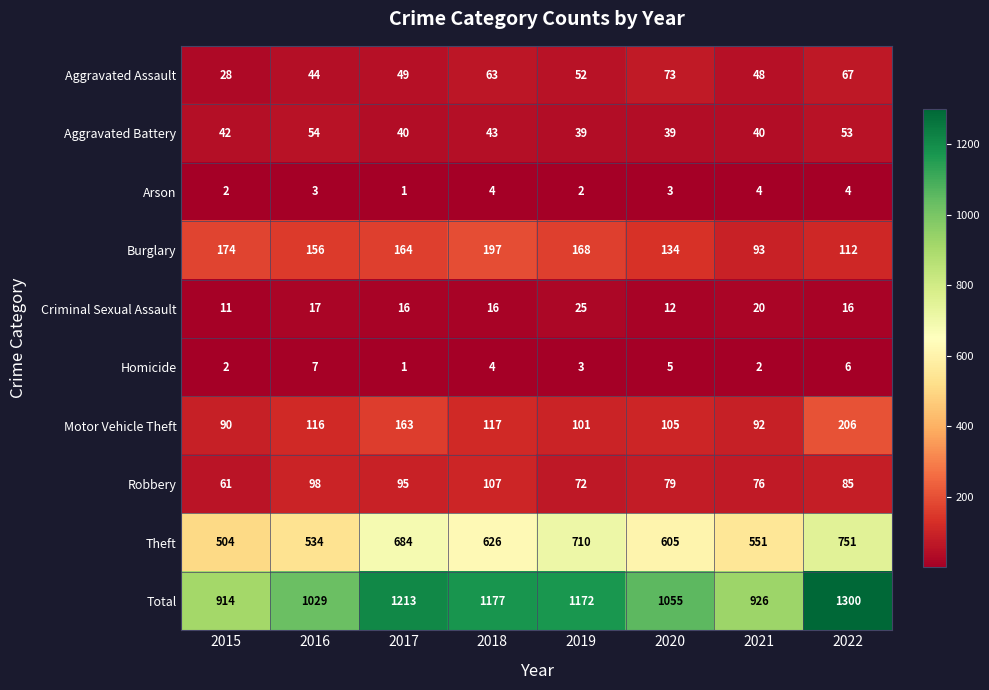

List the series in order of their peak value, lowest first.

Arson, Homicide, Criminal Sexual Assault, Aggravated Battery, Aggravated Assault, Robbery, Burglary, Motor Vehicle Theft, Theft, Total